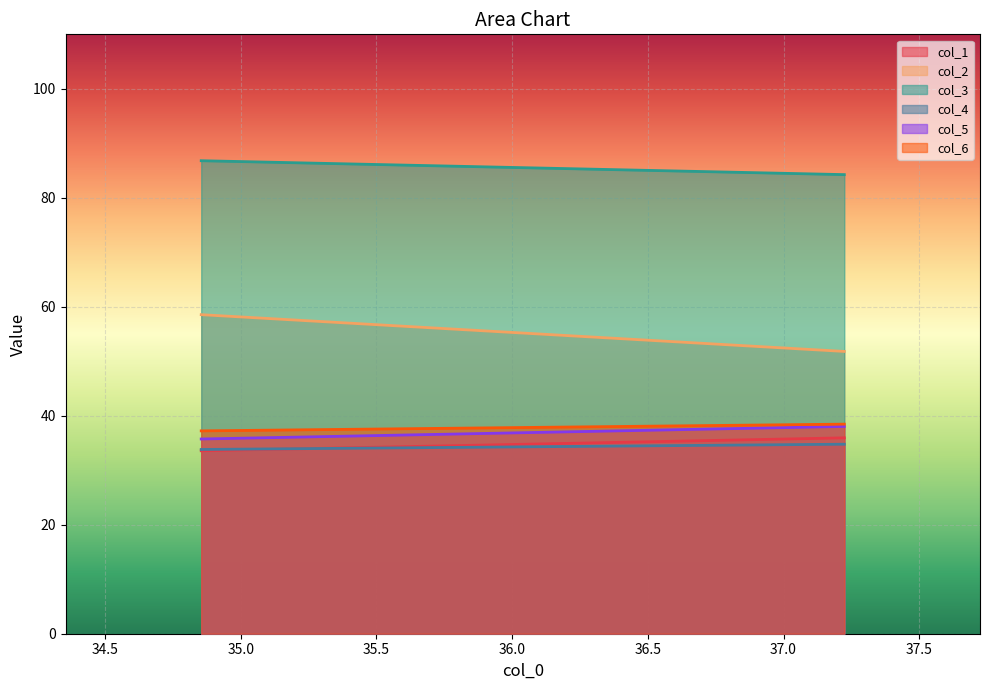

Rank the series by their maximum value, from highest to lowest.

col_3, col_2, col_6, col_5, col_1, col_4